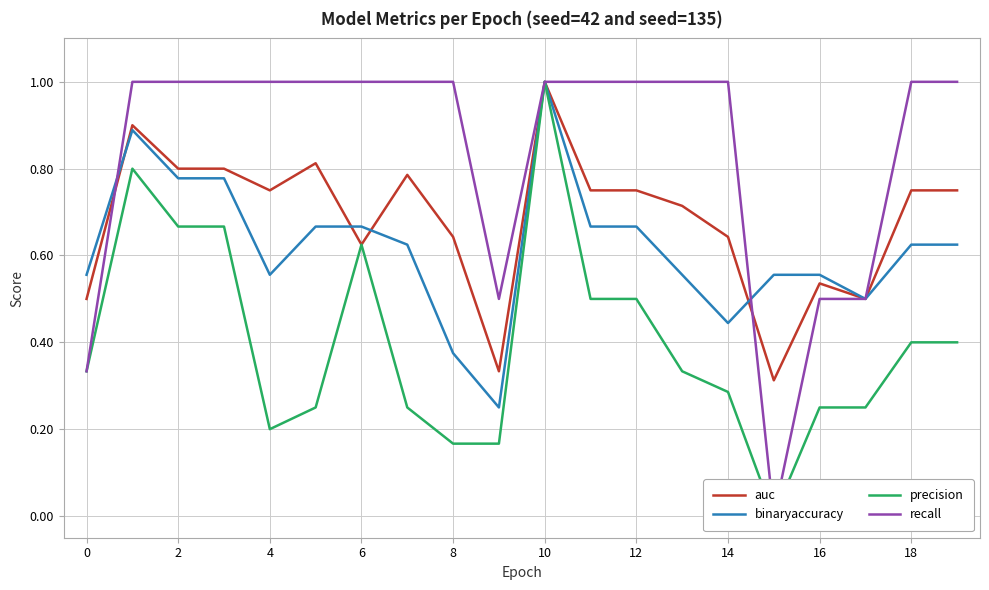

How many lines are shown in the chart?

4